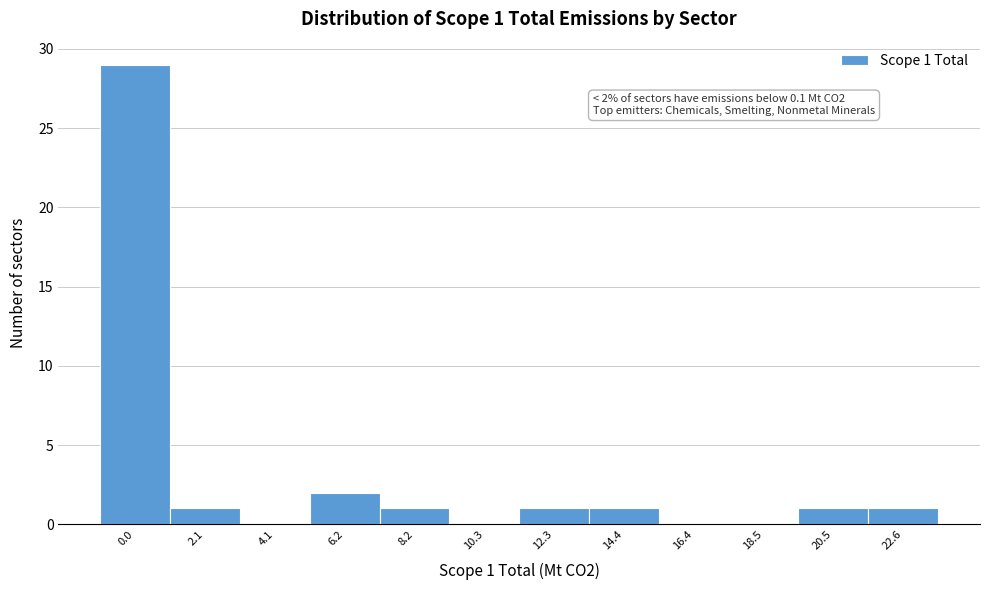

Reading left to right, extract all data points from this chart.

0.0=29	2.1=1	4.1=0	6.2=2	8.2=1	10.3=0	12.3=1	14.4=1	16.4=0	18.5=0	20.5=1	22.6=1